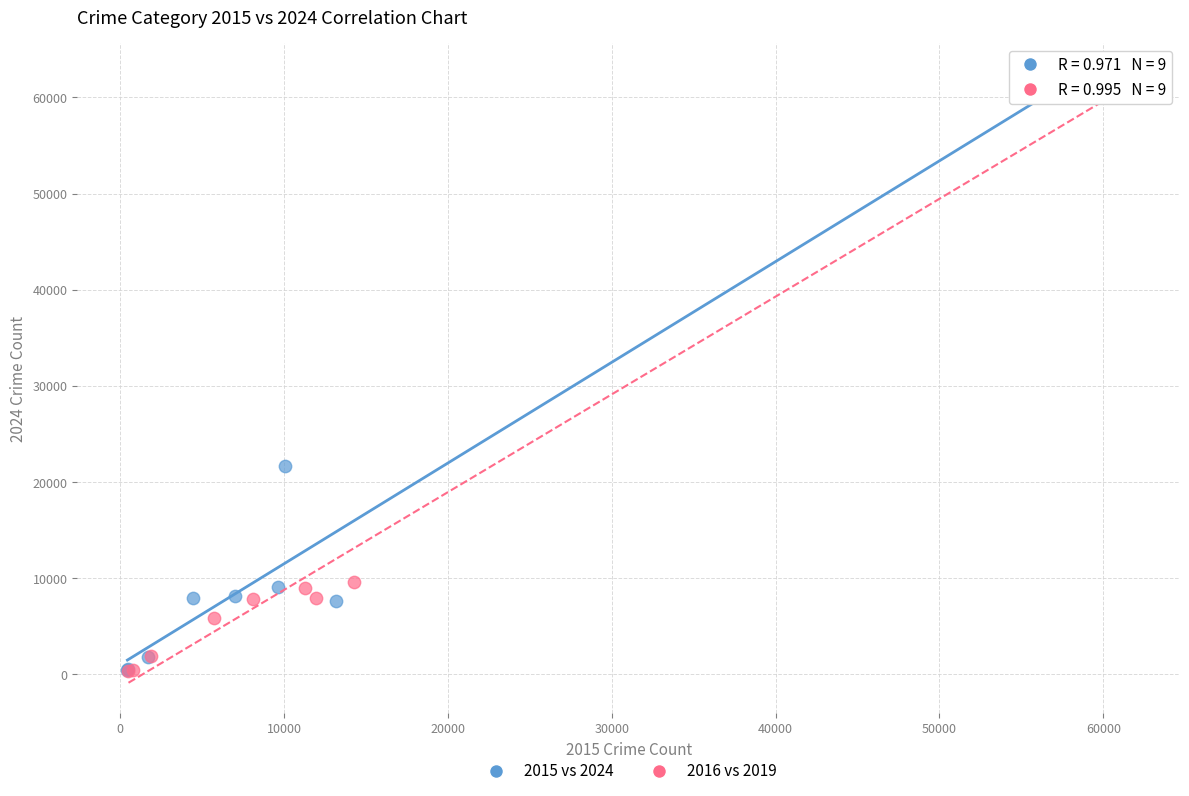

What are all the series names shown in the legend?

2015 vs 2024, 2016 vs 2019